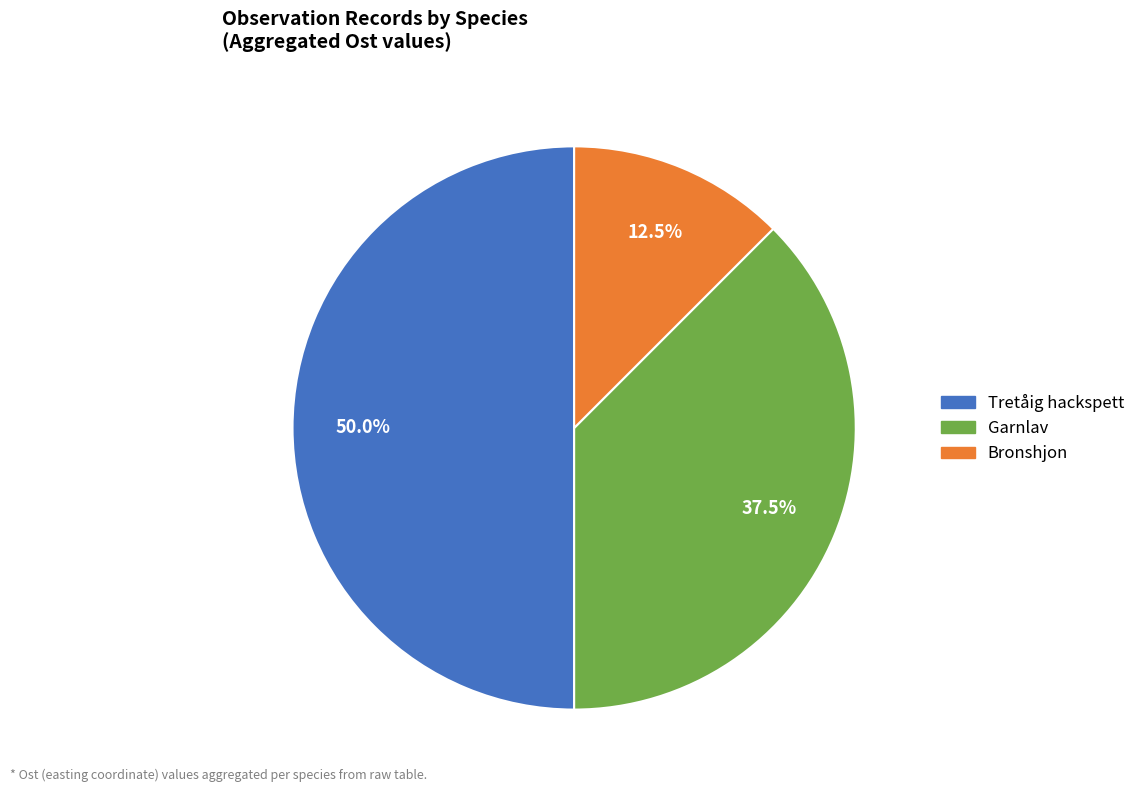

What is the total percentage of Garnlav and Tretåig hackspett?

87.5%